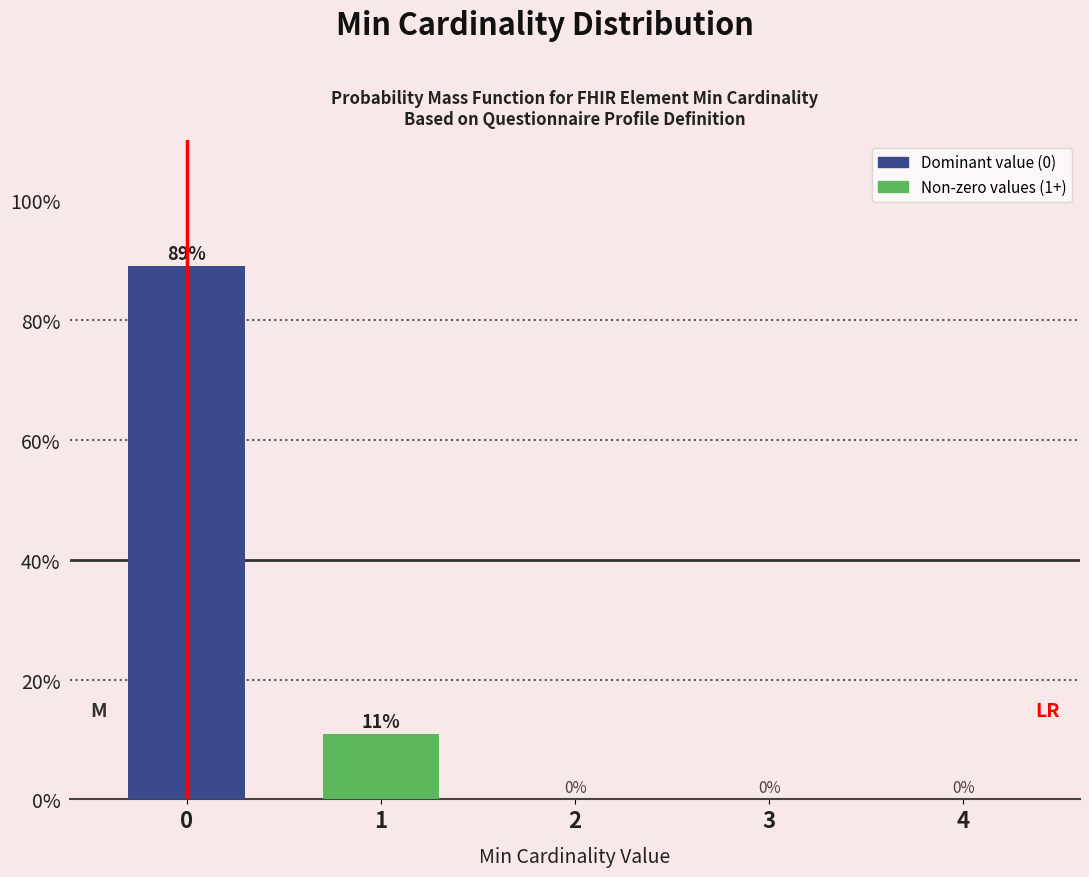

Approximately how many times larger is the value at 0 compared to 1?

8.1